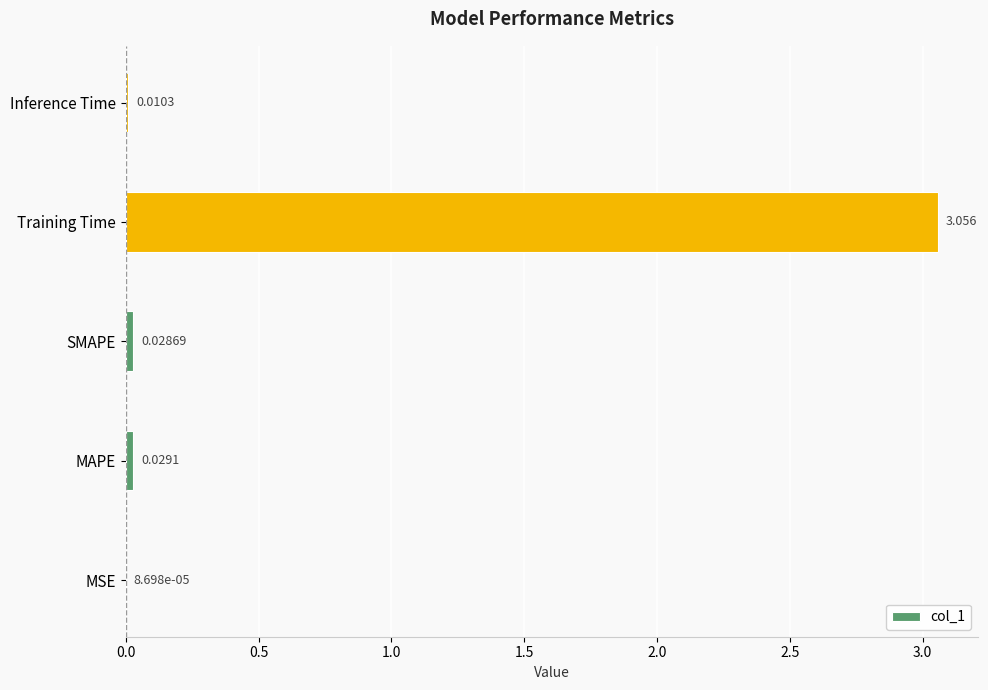

Between MAPE and Training Time, which is larger?

Training Time